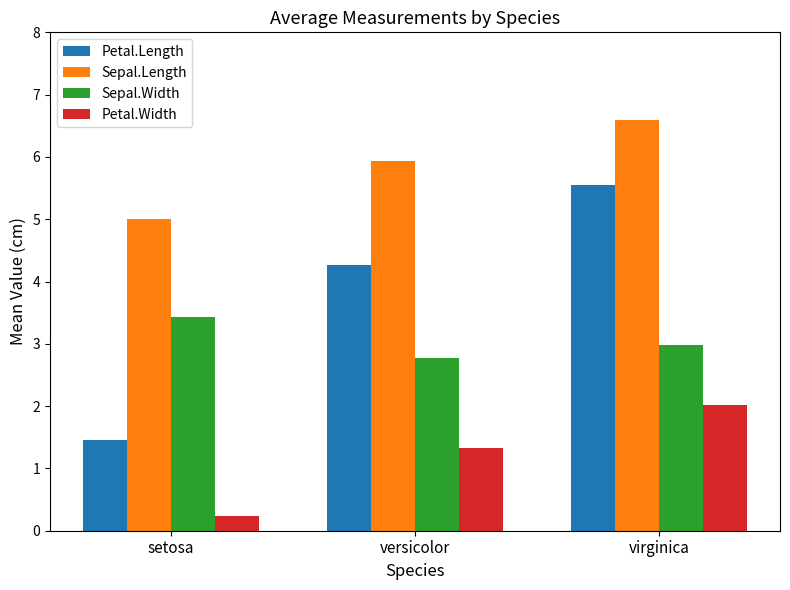

List the series in order of their peak value, highest first.

Sepal.Length, Petal.Length, Sepal.Width, Petal.Width